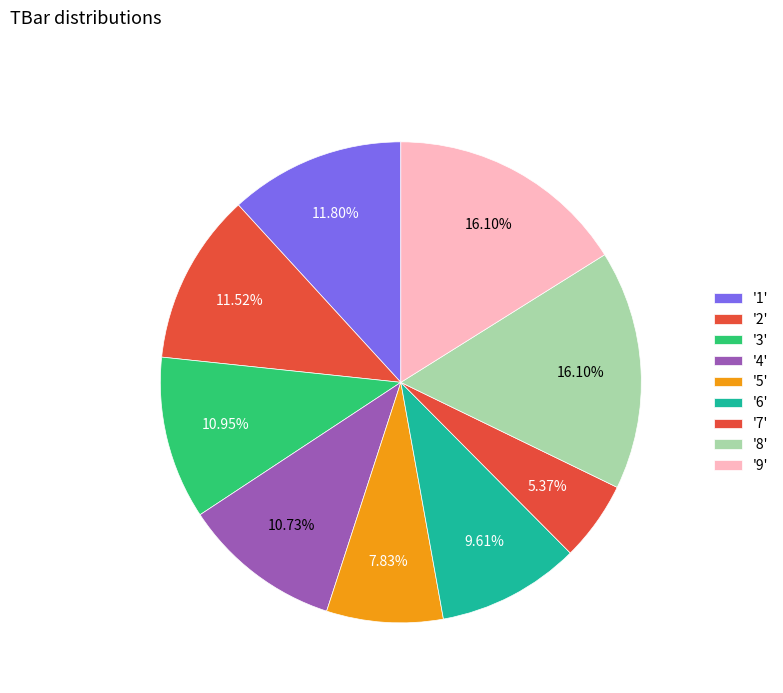

Rank the categories by value from lowest to highest.

7, 5, 6, 4, 3, 2, 1, 8, 9